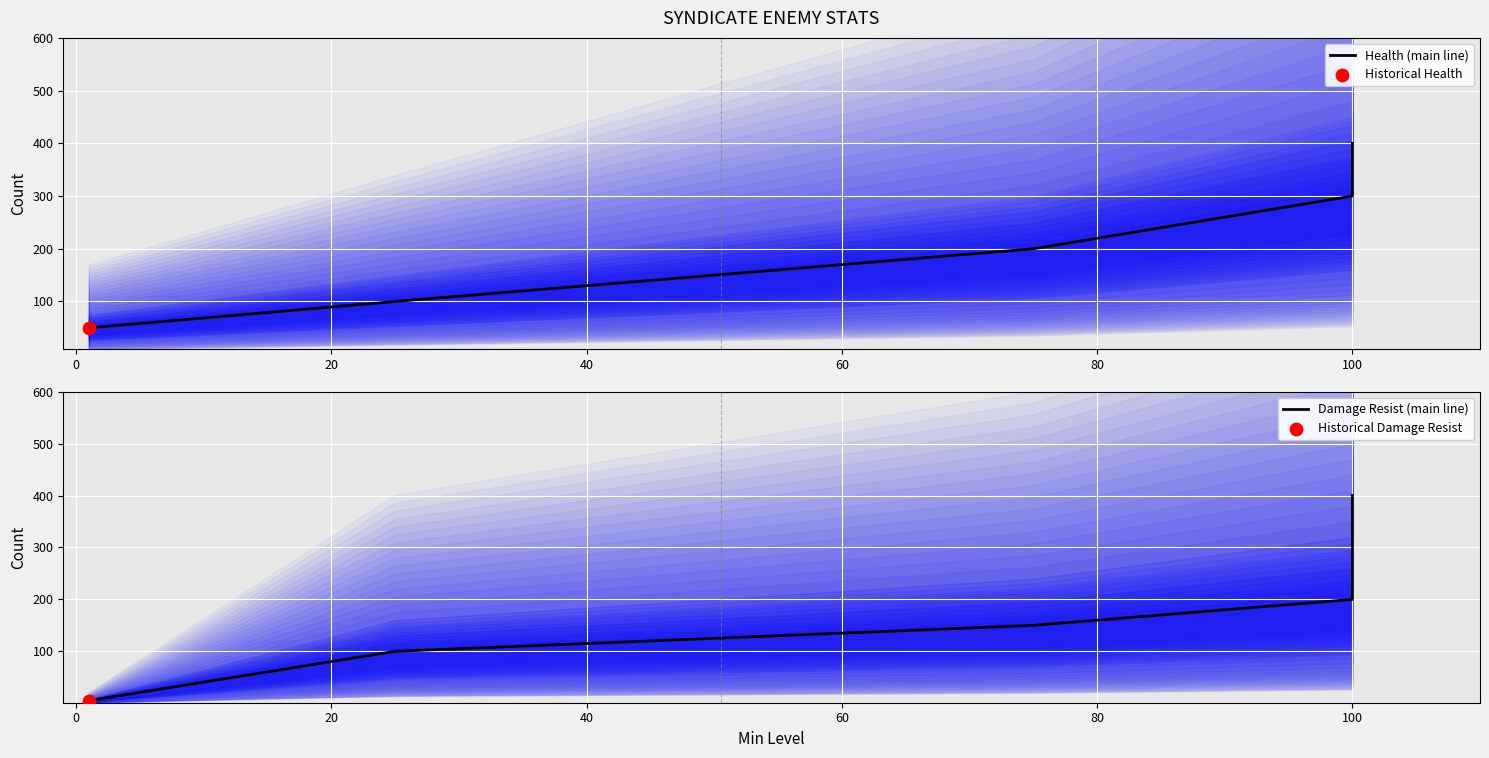

Which series has the widest spread of Y values?

Damage Resist (main line)